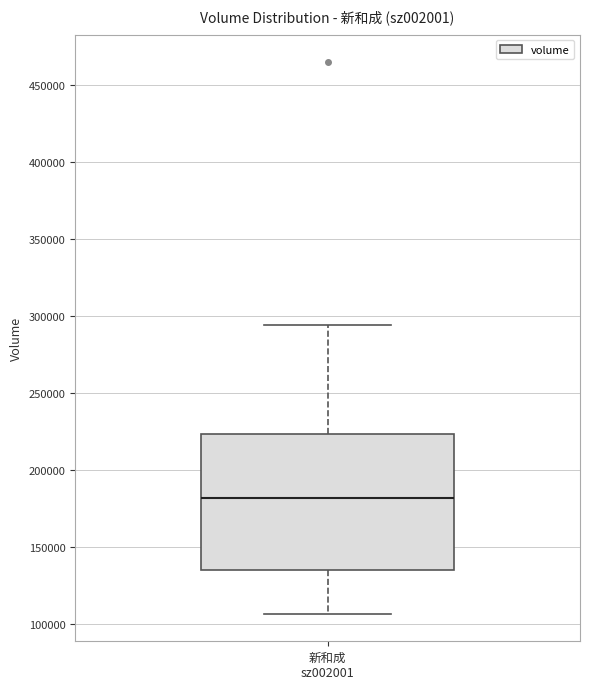

Read this box plot against the y-axis: the position of the median line, the range covered by the box, and the ends of both whiskers. The values are not printed on the chart, so give them approximately, as read against the axis.

median 180000, box 135000 to 225000, whiskers 105000 to 295000